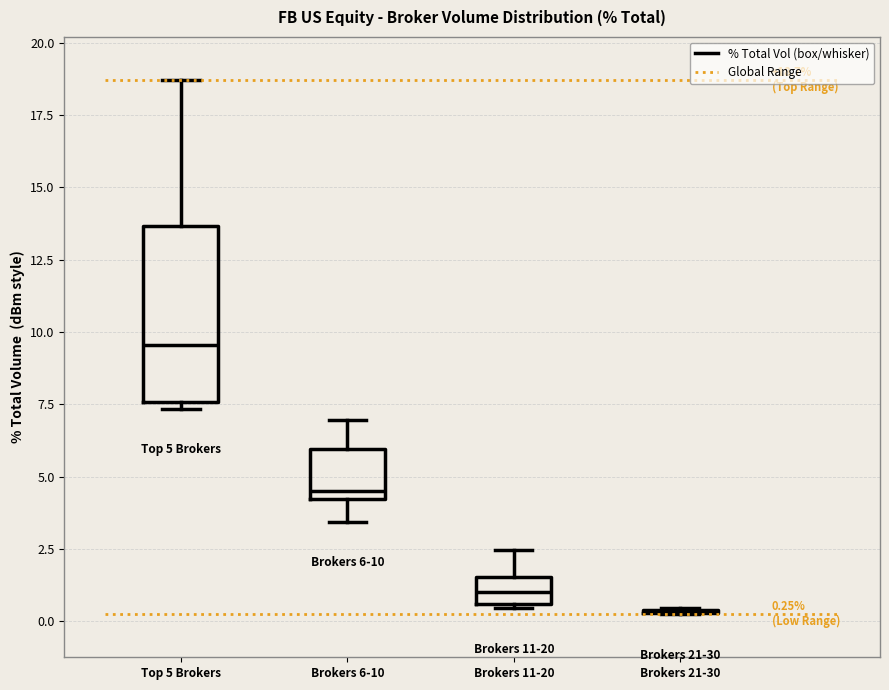

Which box is the tallest, from its lower edge to its upper edge?

Top 5 Brokers